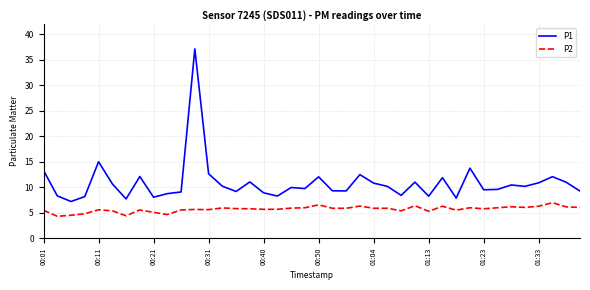

Which series has the largest range (max minus min)?

P1